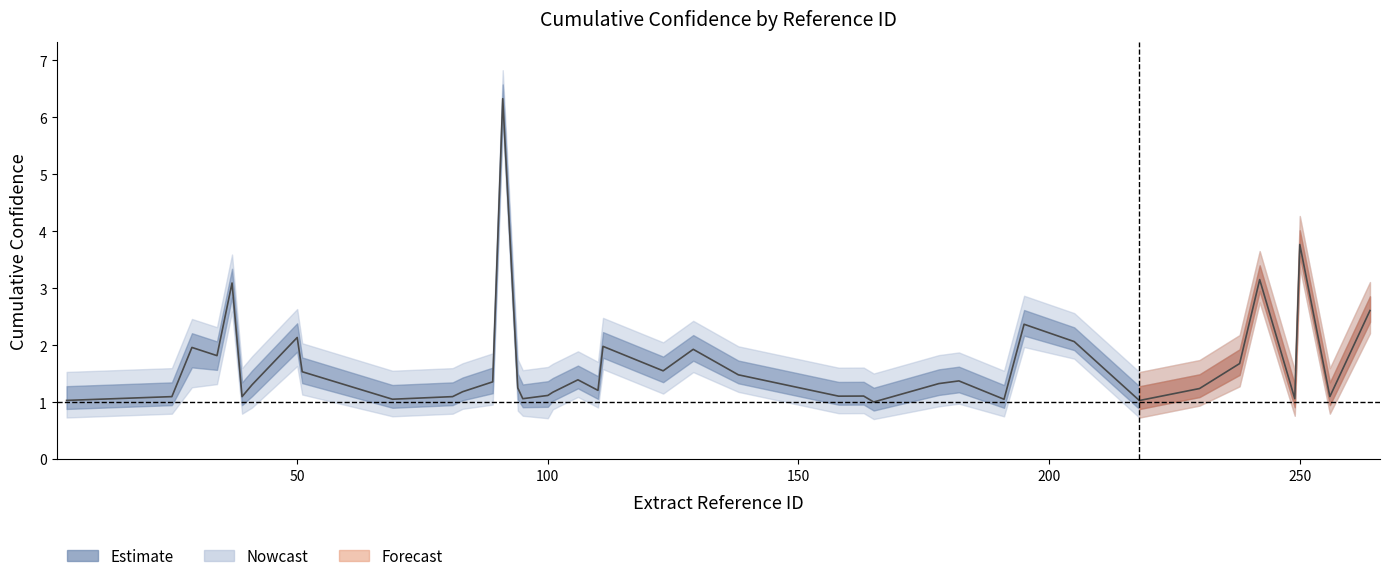

What is the difference between the maximum and minimum values in the cumulative_confidence series?

5.3